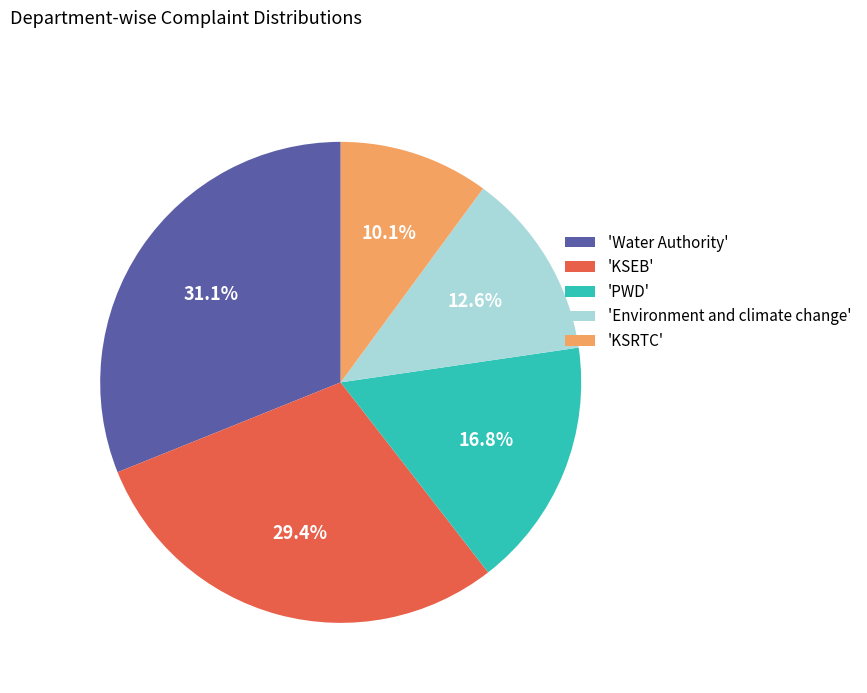

How many slices are in this pie chart?

5